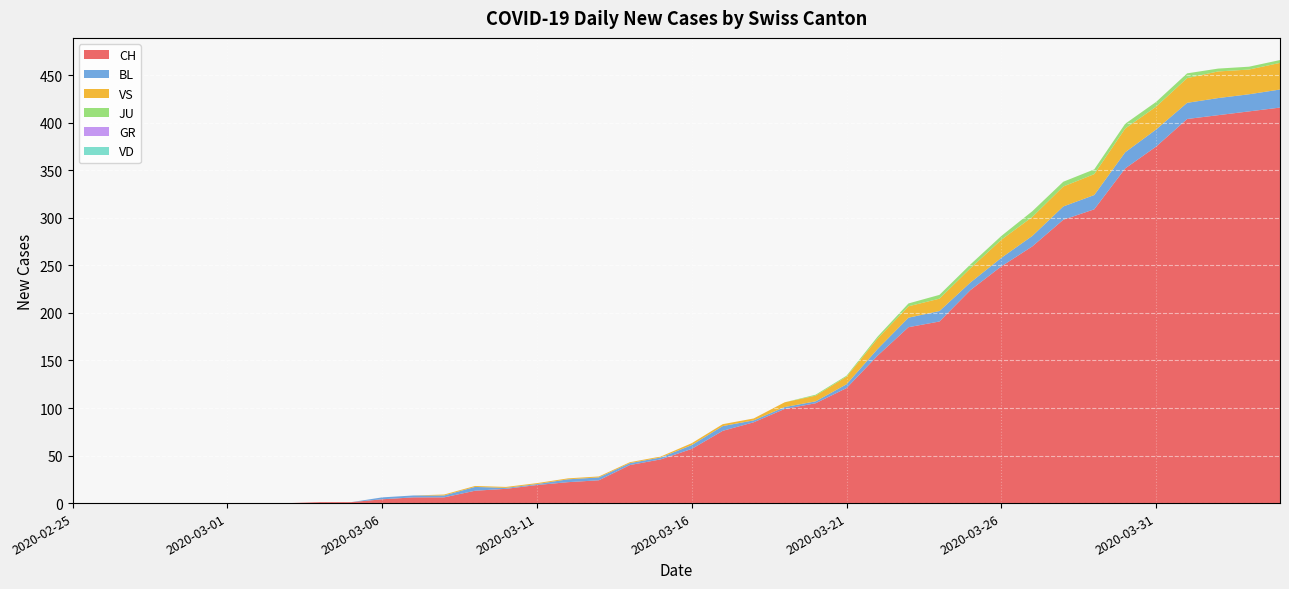

Reading left to right, list all the values displayed in this chart.

CH: 2020-02-25=0	2020-02-26=0	2020-02-27=0	2020-02-28=0	2020-02-29=0	2020-03-01=0	2020-03-02=0	2020-03-03=0	2020-03-04=1	2020-03-05=1	2020-03-06=4	2020-03-07=6	2020-03-08=6	2020-03-09=13	2020-03-10=15	2020-03-11=19	2020-03-12=22	2020-03-13=24	2020-03-14=40	2020-03-15=46	2020-03-16=57	2020-03-17=76	2020-03-18=85	2020-03-19=99	2020-03-20=105	2020-03-21=121	2020-03-22=155	2020-03-23=185	2020-03-24=191	2020-03-25=224	2020-03-26=249	2020-03-27=270	2020-03-28=298	2020-03-29=309	2020-03-30=352	2020-03-31=375	2020-04-01=404	2020-04-02=408	2020-04-03=412	2020-04-04=416
VD: 2020-02-25=0	2020-02-26=0	2020-02-27=0	2020-02-28=0	2020-02-29=0	2020-03-01=0	2020-03-02=0	2020-03-03=0	2020-03-04=0	2020-03-05=0	2020-03-06=0	2020-03-07=0	2020-03-08=0	2020-03-09=0	2020-03-10=0	2020-03-11=0	2020-03-12=0	2020-03-13=0	2020-03-14=0	2020-03-15=0	2020-03-16=0	2020-03-17=0	2020-03-18=0	2020-03-19=0	2020-03-20=0	2020-03-21=0	2020-03-22=0	2020-03-23=0	2020-03-24=0	2020-03-25=0	2020-03-26=0	2020-03-27=0	2020-03-28=0	2020-03-29=0	2020-03-30=0	2020-03-31=0	2020-04-01=0	2020-04-02=0	2020-04-03=0	2020-04-04=0
BL: 2020-02-25=0	2020-02-26=0	2020-02-27=0	2020-02-28=0	2020-02-29=0	2020-03-01=0	2020-03-02=0	2020-03-03=0	2020-03-04=0	2020-03-05=0	2020-03-06=2	2020-03-07=2	2020-03-08=2	2020-03-09=4	2020-03-10=1	2020-03-11=1	2020-03-12=3	2020-03-13=3	2020-03-14=2	2020-03-15=2	2020-03-16=4	2020-03-17=5	2020-03-18=2	2020-03-19=2	2020-03-20=2	2020-03-21=4	2020-03-22=7	2020-03-23=10	2020-03-24=11	2020-03-25=8	2020-03-26=9	2020-03-27=11	2020-03-28=14	2020-03-29=15	2020-03-30=17	2020-03-31=18	2020-04-01=17	2020-04-02=18	2020-04-03=18	2020-04-04=19
GR: 2020-02-25=0	2020-02-26=0	2020-02-27=0	2020-02-28=0	2020-02-29=0	2020-03-01=0	2020-03-02=0	2020-03-03=0	2020-03-04=0	2020-03-05=0	2020-03-06=0	2020-03-07=0	2020-03-08=0	2020-03-09=0	2020-03-10=0	2020-03-11=0	2020-03-12=0	2020-03-13=0	2020-03-14=0	2020-03-15=0	2020-03-16=0	2020-03-17=0	2020-03-18=0	2020-03-19=0	2020-03-20=0	2020-03-21=0	2020-03-22=0	2020-03-23=0	2020-03-24=0	2020-03-25=0	2020-03-26=0	2020-03-27=0	2020-03-28=0	2020-03-29=0	2020-03-30=0	2020-03-31=0	2020-04-01=0	2020-04-02=0	2020-04-03=0	2020-04-04=0
JU: 2020-02-25=0	2020-02-26=0	2020-02-27=0	2020-02-28=0	2020-02-29=0	2020-03-01=0	2020-03-02=0	2020-03-03=0	2020-03-04=0	2020-03-05=0	2020-03-06=0	2020-03-07=0	2020-03-08=0	2020-03-09=0	2020-03-10=0	2020-03-11=0	2020-03-12=0	2020-03-13=0	2020-03-14=0	2020-03-15=0	2020-03-16=0	2020-03-17=0	2020-03-18=0	2020-03-19=0	2020-03-20=1	2020-03-21=1	2020-03-22=2	2020-03-23=3	2020-03-24=4	2020-03-25=4	2020-03-26=4	2020-03-27=6	2020-03-28=5	2020-03-29=5	2020-03-30=5	2020-03-31=5	2020-04-01=5	2020-04-02=3	2020-04-03=3	2020-04-04=3
VS: 2020-02-25=0	2020-02-26=0	2020-02-27=0	2020-02-28=0	2020-02-29=0	2020-03-01=0	2020-03-02=0	2020-03-03=0	2020-03-04=0	2020-03-05=0	2020-03-06=0	2020-03-07=0	2020-03-08=1	2020-03-09=1	2020-03-10=1	2020-03-11=1	2020-03-12=1	2020-03-13=1	2020-03-14=1	2020-03-15=1	2020-03-16=2	2020-03-17=2	2020-03-18=2	2020-03-19=5	2020-03-20=6	2020-03-21=8	2020-03-22=11	2020-03-23=12	2020-03-24=13	2020-03-25=15	2020-03-26=19	2020-03-27=20	2020-03-28=21	2020-03-29=22	2020-03-30=25	2020-03-31=24	2020-04-01=26	2020-04-02=28	2020-04-03=26	2020-04-04=28